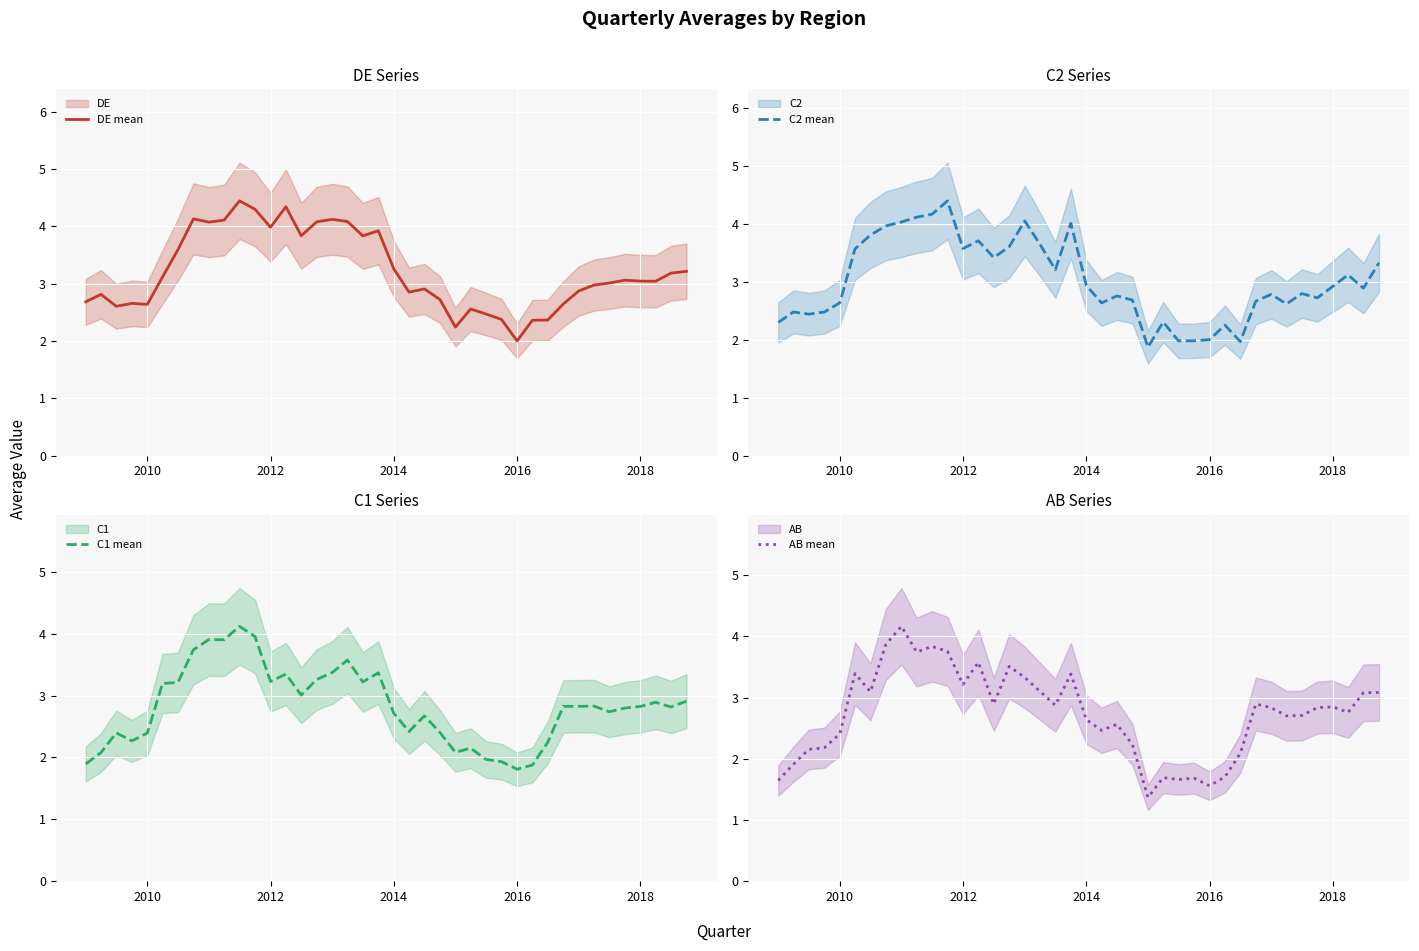

How many times do C1 mean and DE mean cross each other?

4